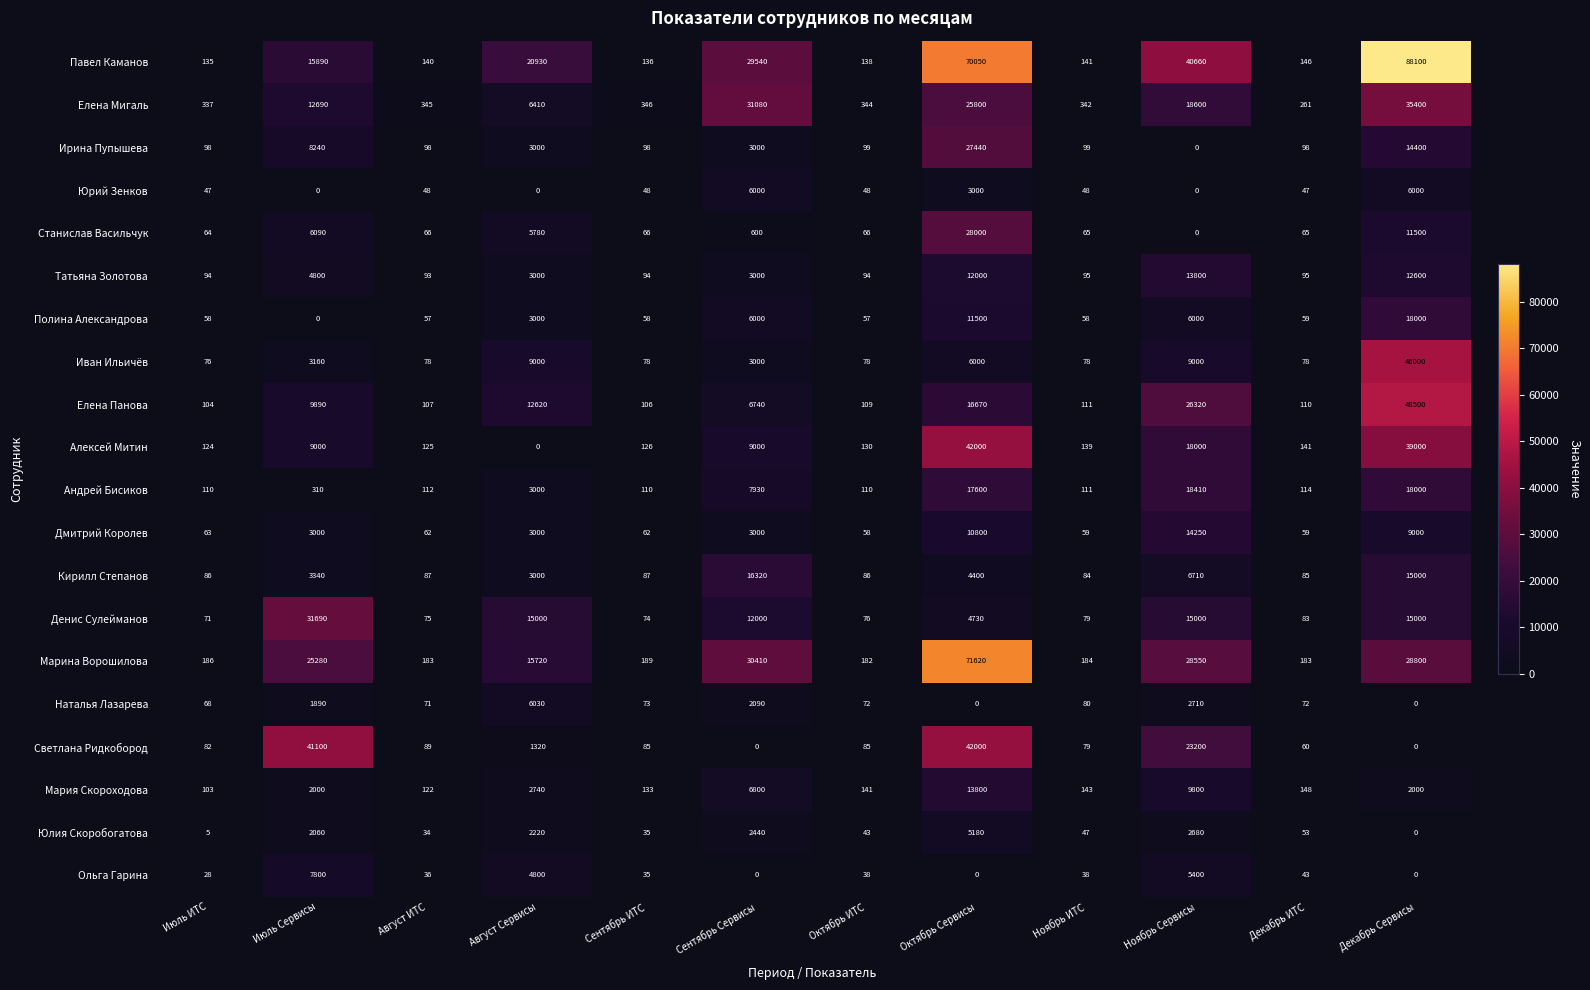

What value does the Светлана Ридкобород series have at Июль Сервисы, to the nearest 100?

41100